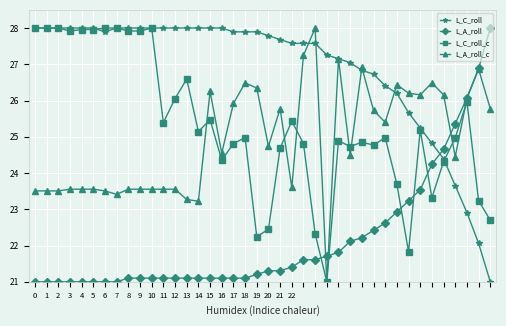

What is the difference between the maximum and minimum values in the L_A_roll series?

7.0